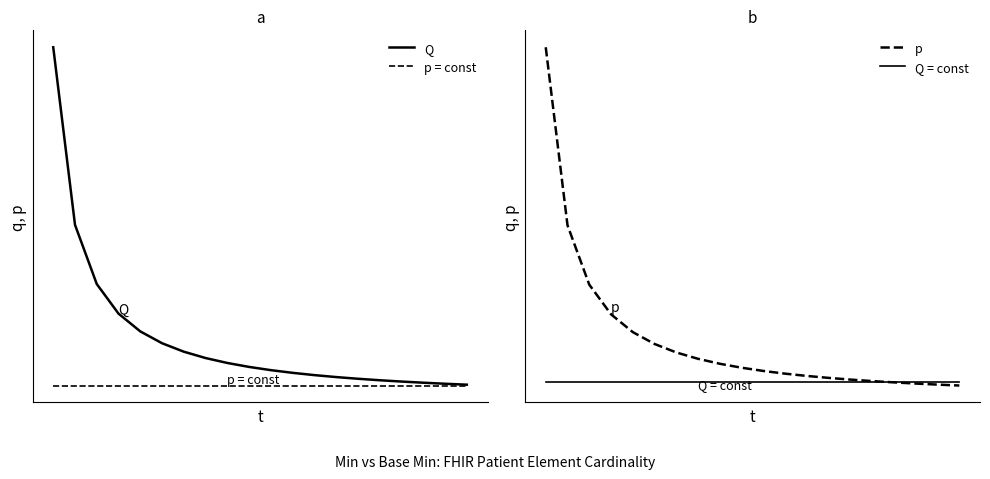

What are all the series names shown in the legend?

Q, p = const, p, Q = const